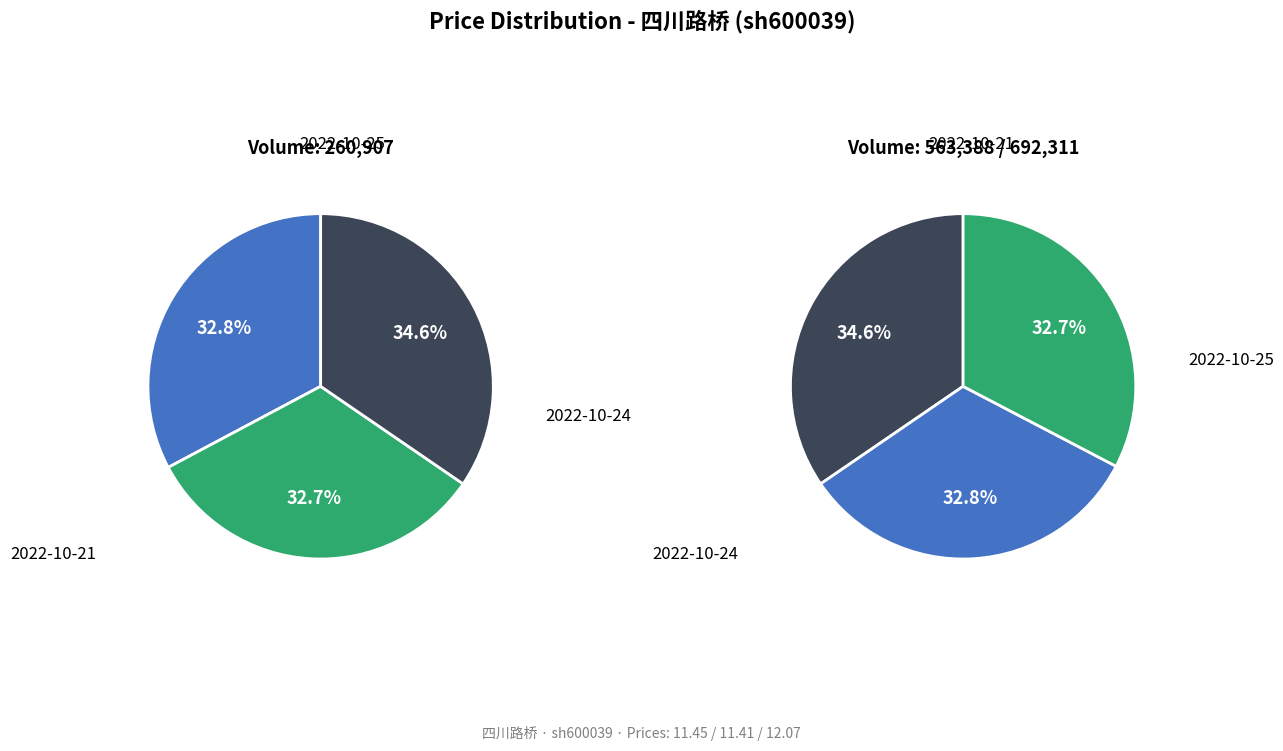

What is the change in value from 2022-10-25 to 2022-10-21?

+0.6